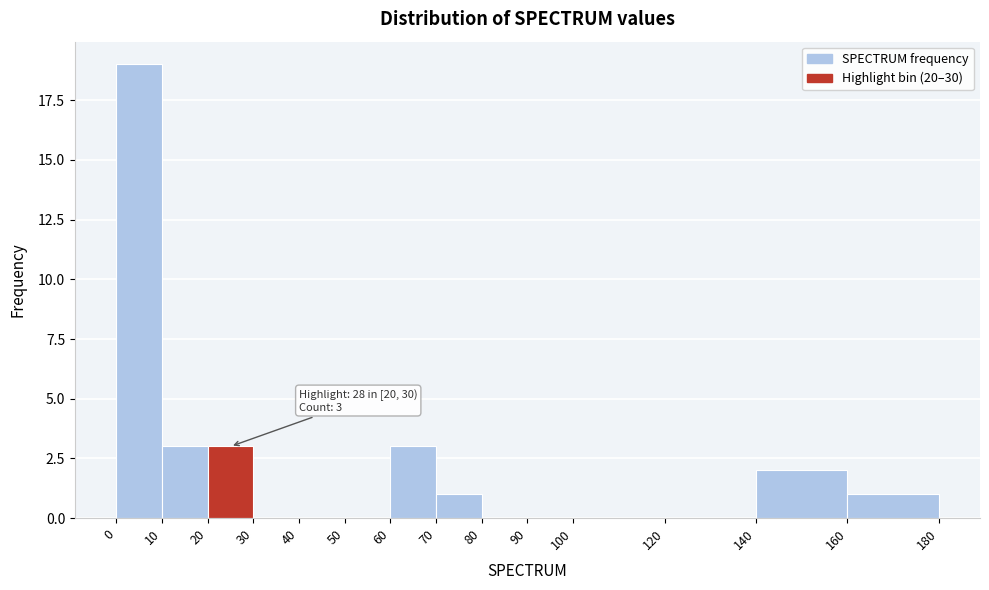

Which range on the x-axis has the tallest bar?

0 to 10